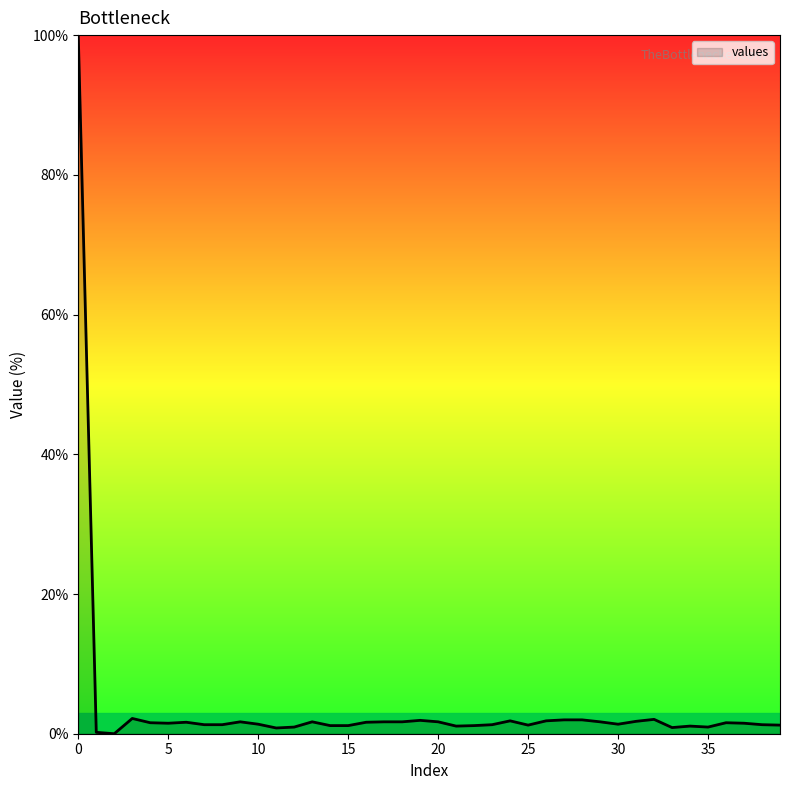

What is the difference between the maximum and minimum values?

100.0